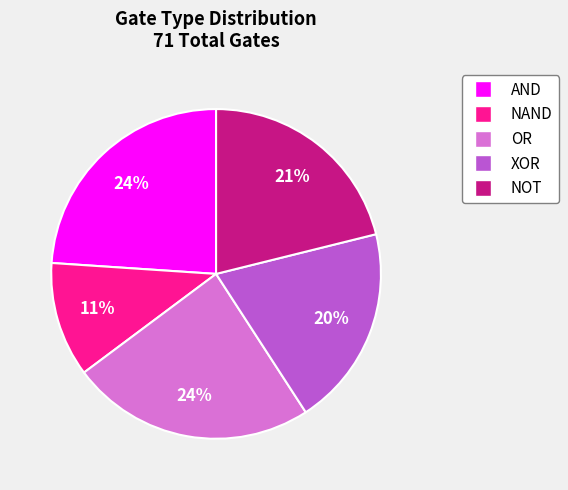

To the nearest percent, what is the combined percentage of NAND and NOT?

32%